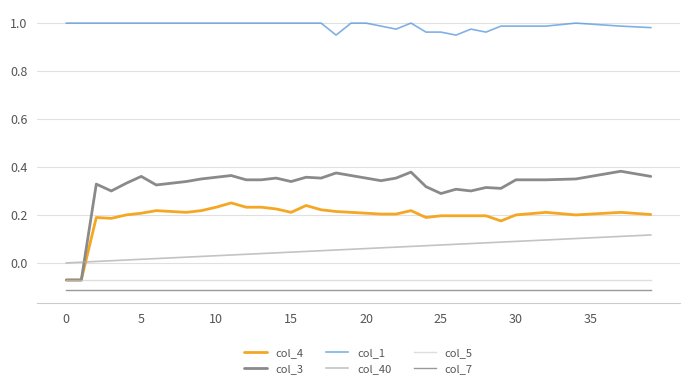

True or false: col_1 and col_7 cross at least once.

False